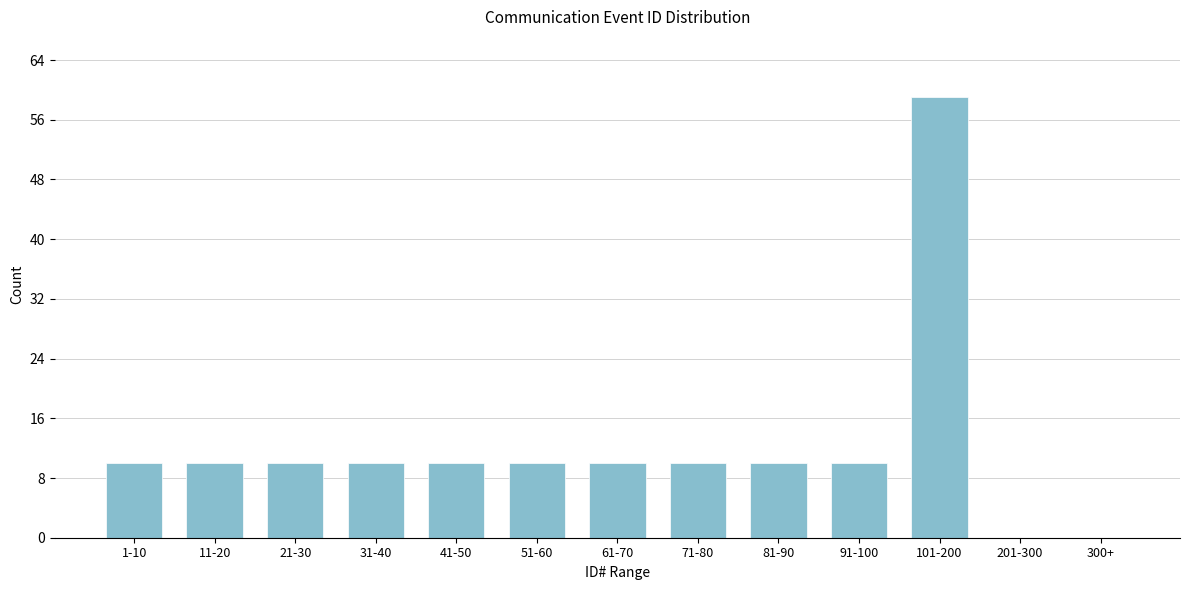

Reading left to right, what are all the values shown in this chart?

1-10=10	11-20=10	21-30=10	31-40=10	41-50=10	51-60=10	61-70=10	71-80=10	81-90=10	91-100=10	101-200=59	201-300=0	300+=0